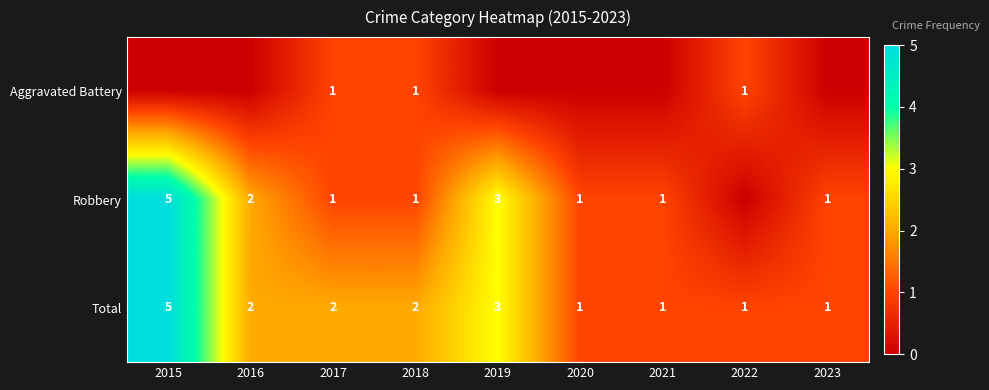

How many positive values does the Aggravated Battery series have?

3